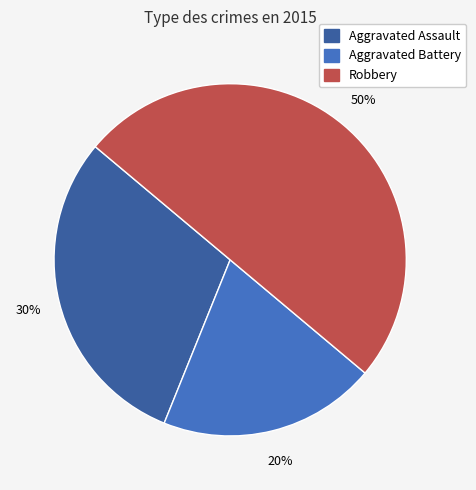

Does Aggravated Assault represent more than half of the total?

No